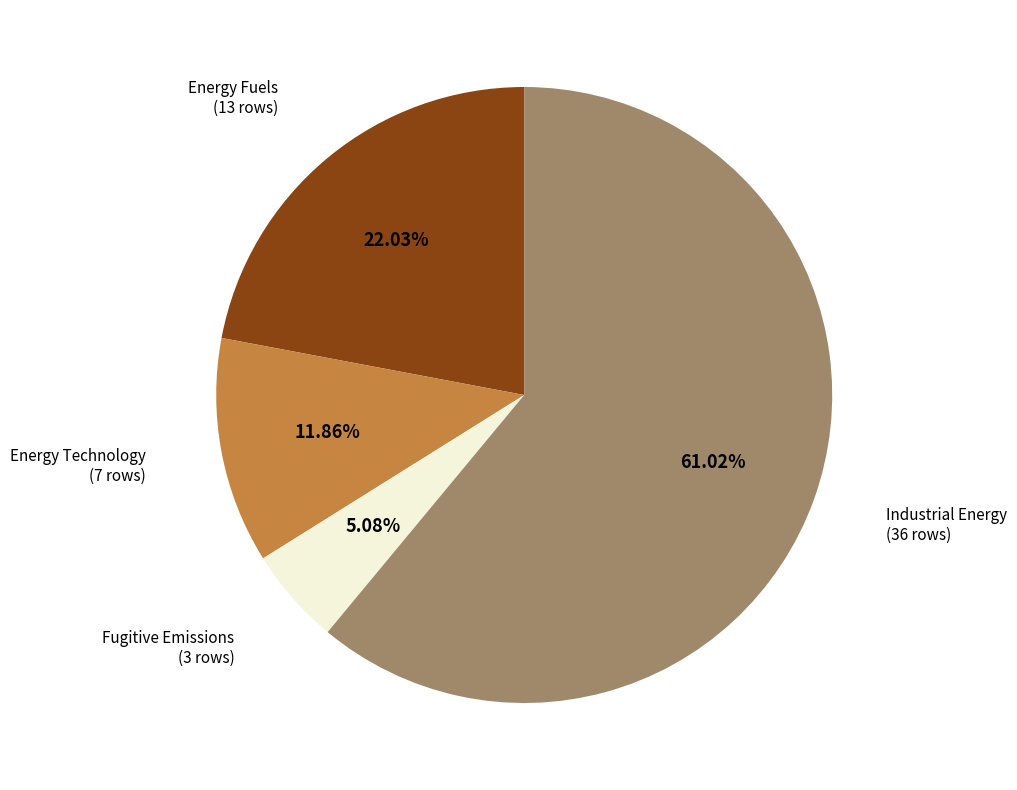

Is there a majority slice in this chart?

Yes